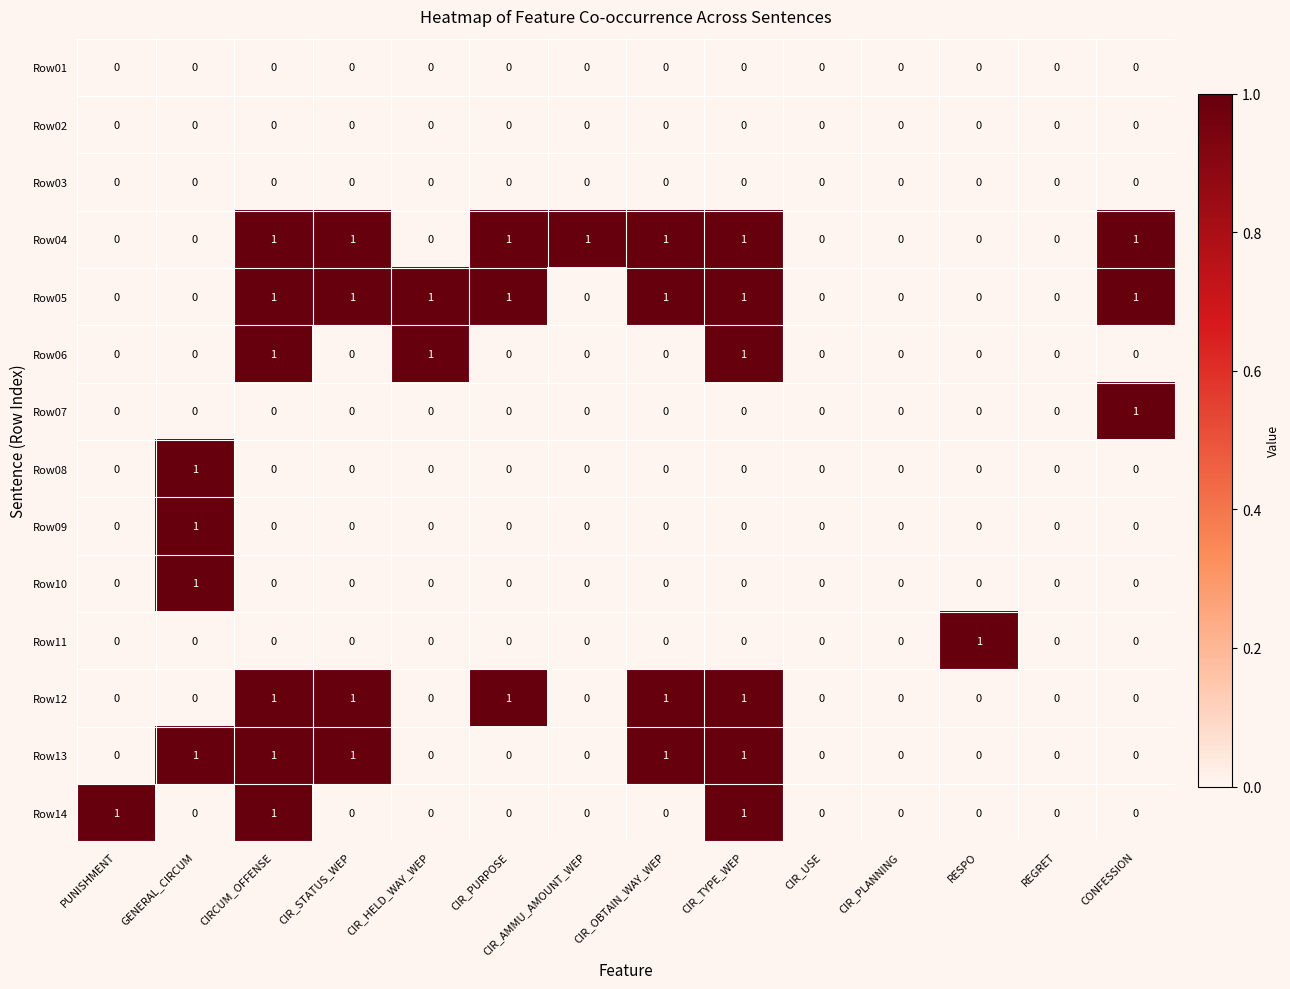

The value of Row04 at RESPO is 0. True or false?

True